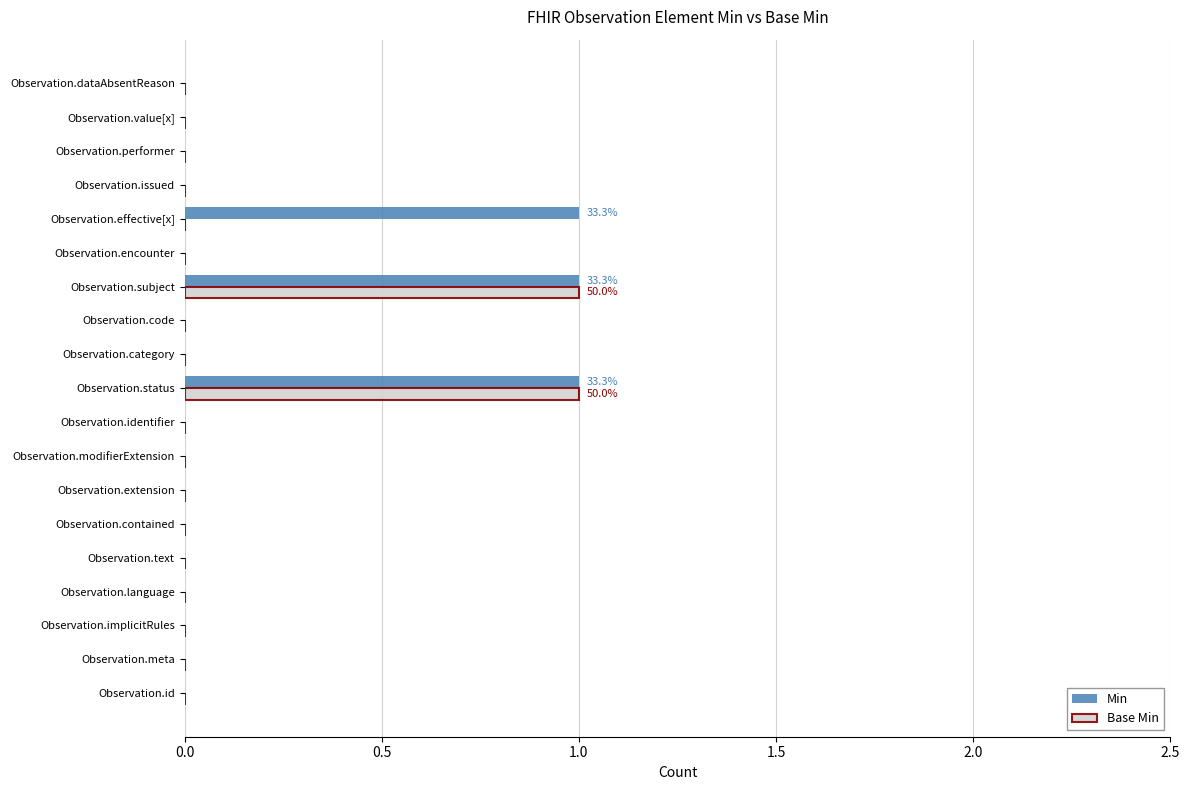

Is the value of Base Min at Observation.subject greater than the value of Min at Observation.extension?

Yes